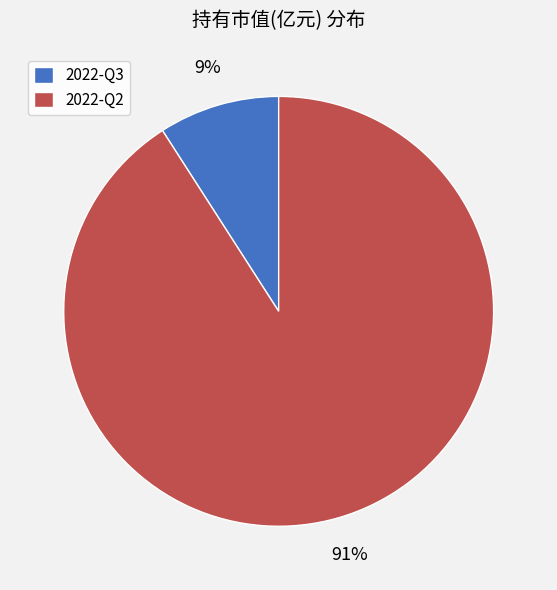

How many segments does this pie chart have?

2